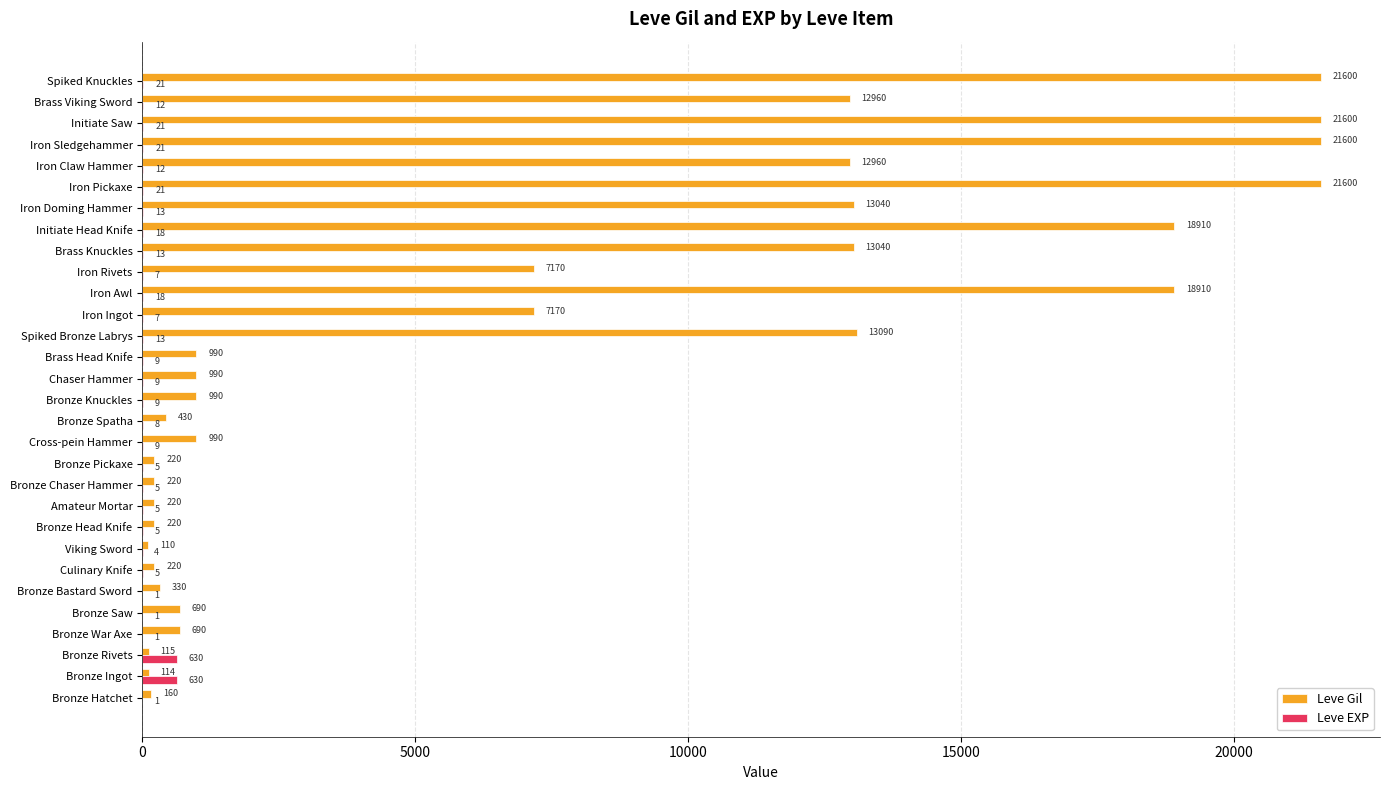

Is it true that Leve Gil equals 9076 at Brass Knuckles?

False